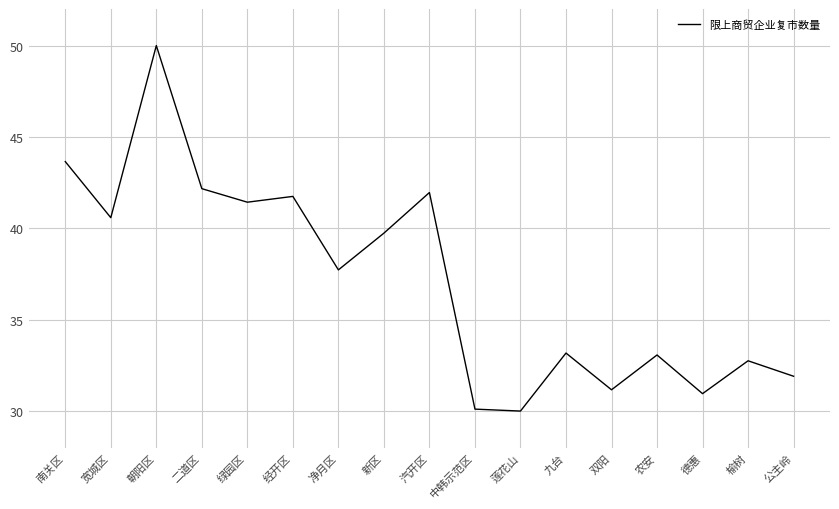

What position from the right is 净月区?

11